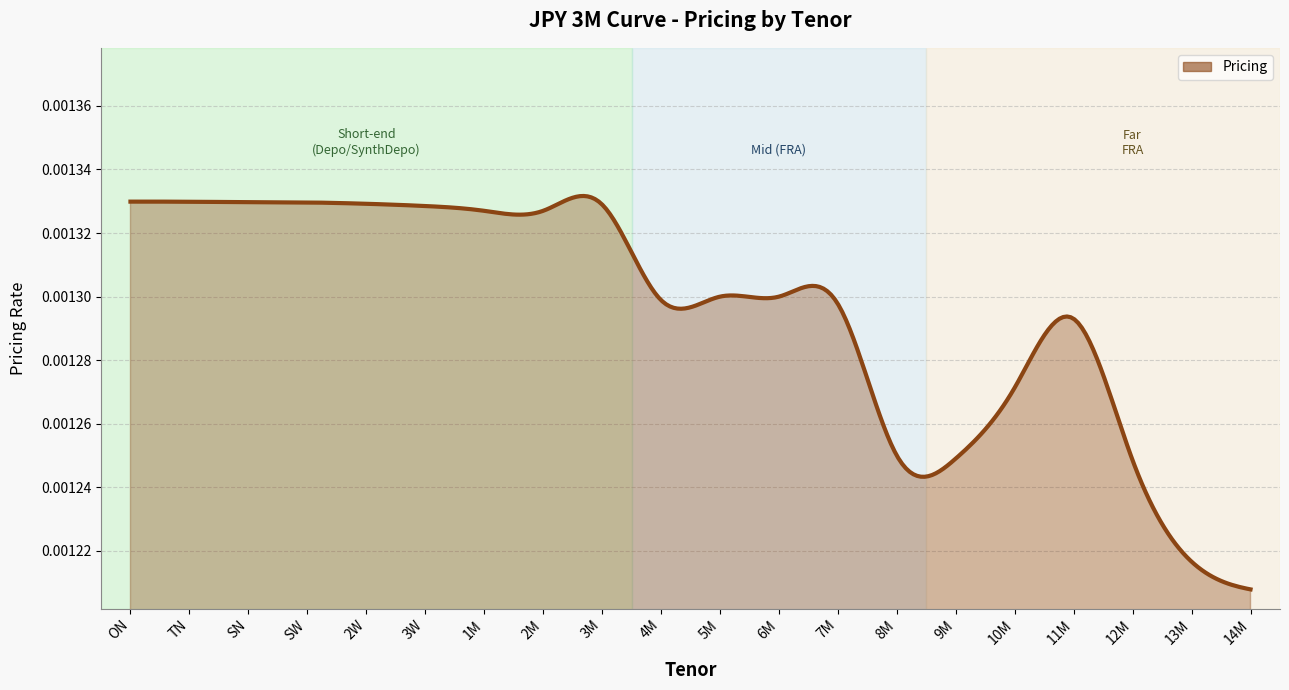

List the labels in order of value, largest first.

ON, TN, SN, SW, 2W, 3M, 3W, 2M, 1M, 6M, 5M, 4M, 7M, 11M, 10M, 8M, 9M, 12M, 13M, 14M